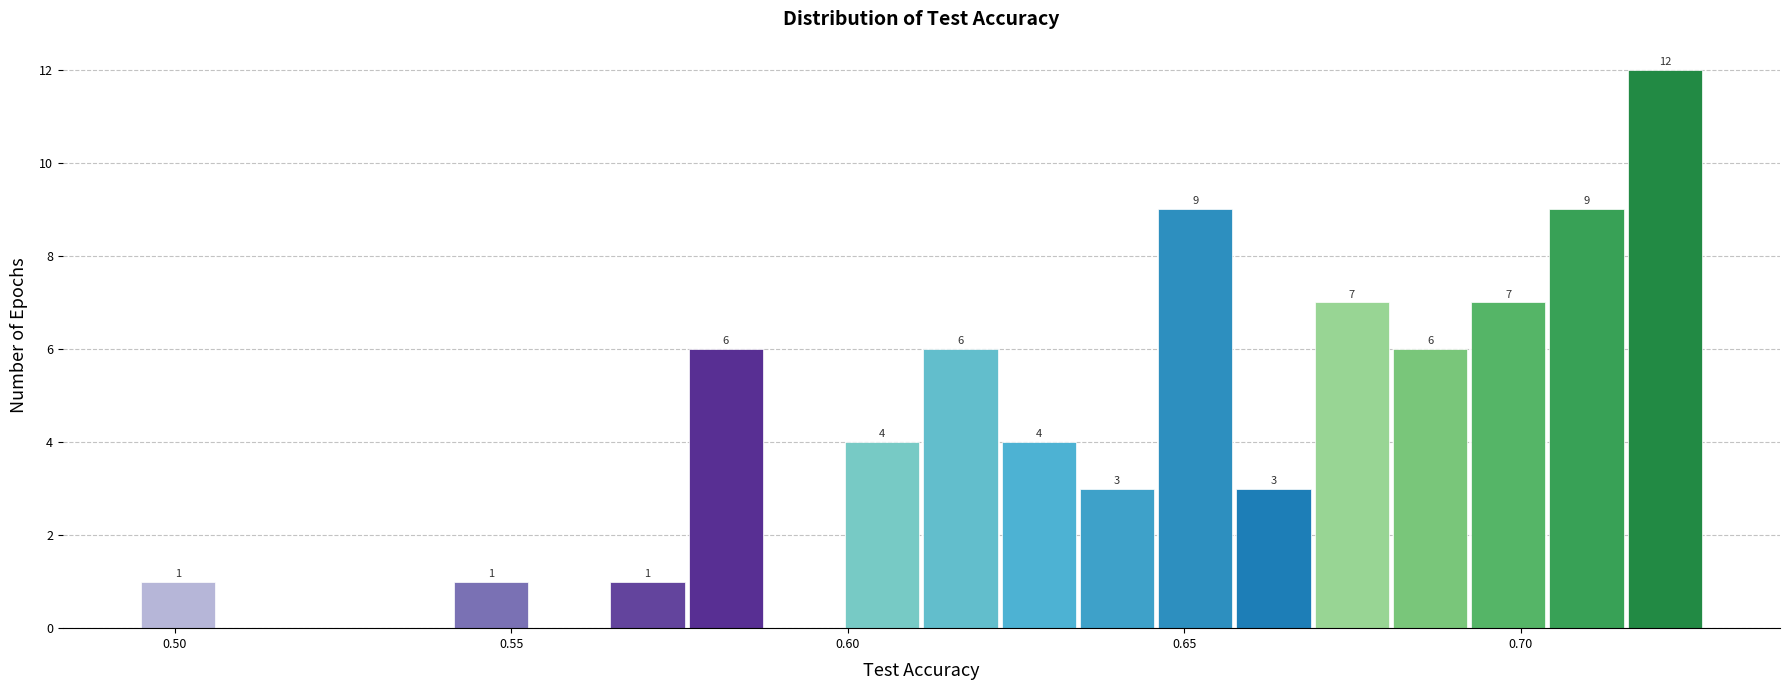

Around what value on the x-axis is the tallest bar? Give the approximate position of its centre, as read against the axis.

0.720